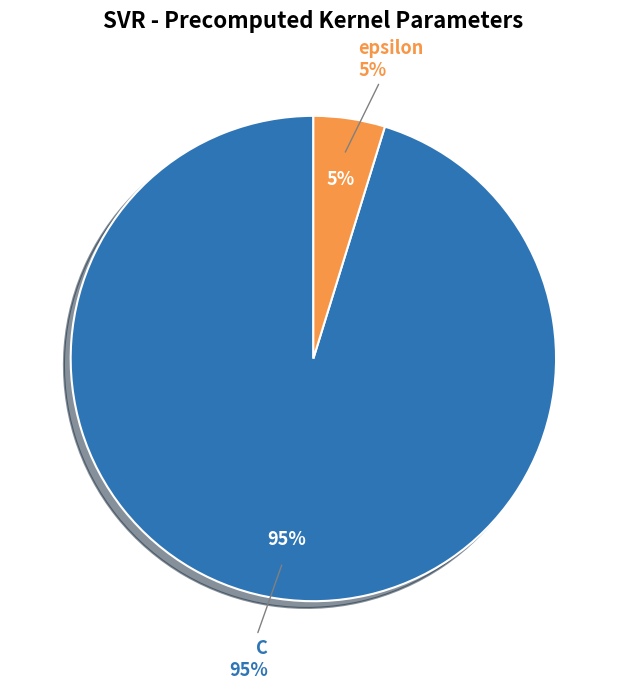

What is the smallest slice in the pie chart?

epsilon